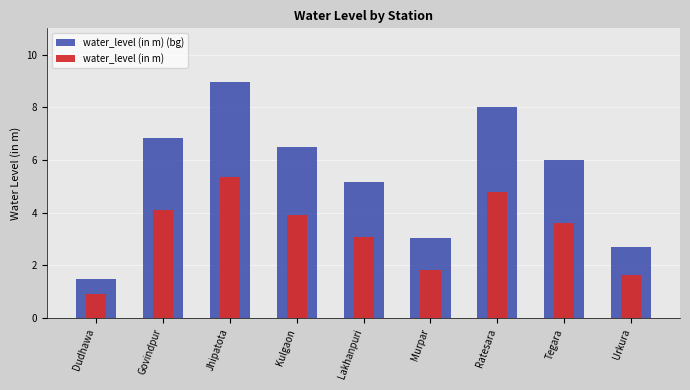

At which category is the sum across all series the highest?

Jhipatota